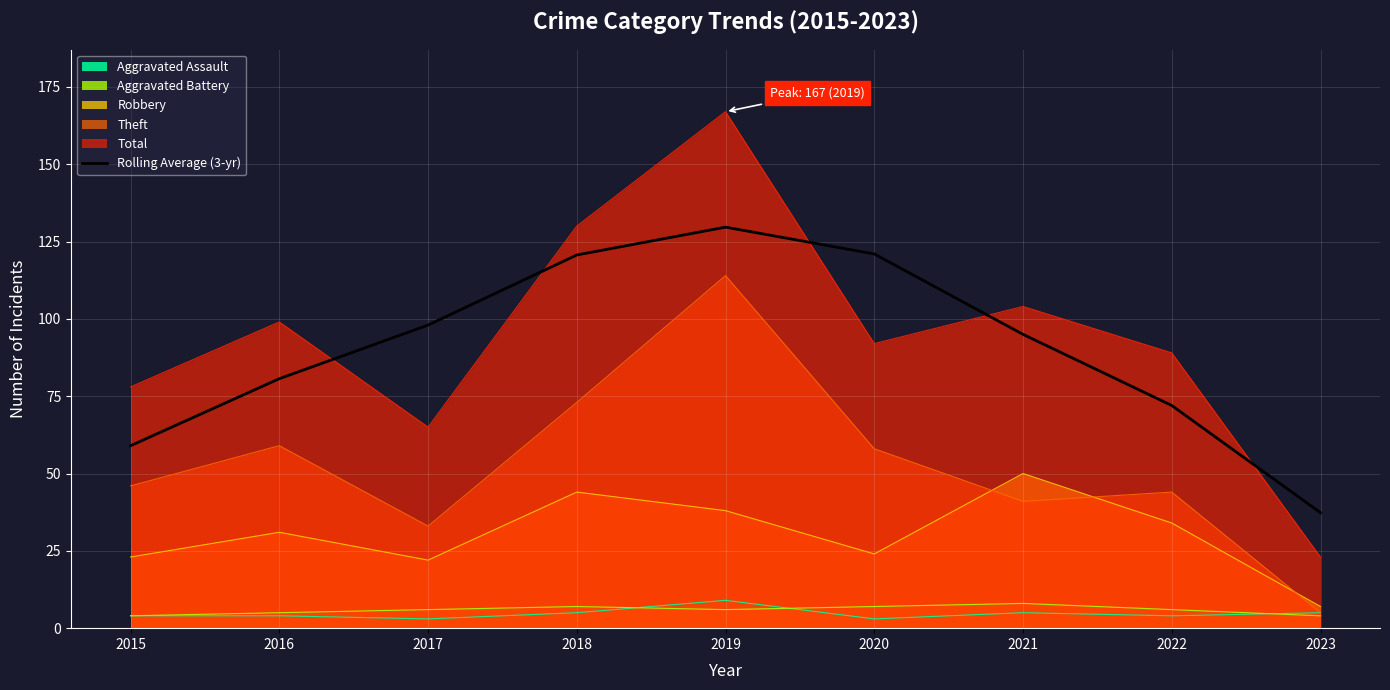

List the labels in order of value, largest first.

2019, 2020, 2018, 2017, 2021, 2016, 2022, 2015, 2023